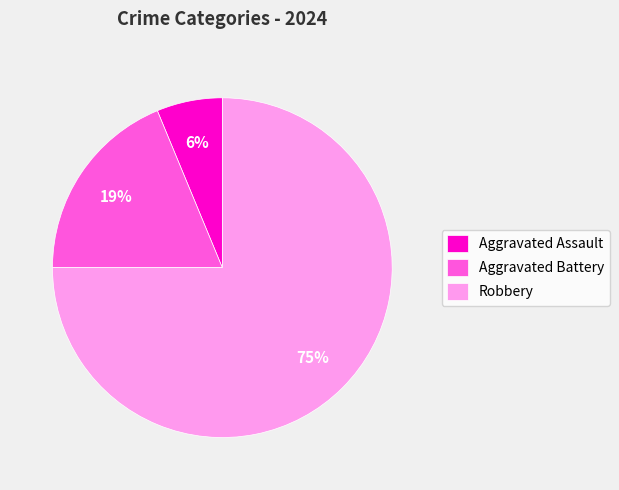

Is the sum of Aggravated Assault and Robbery greater than half?

Yes